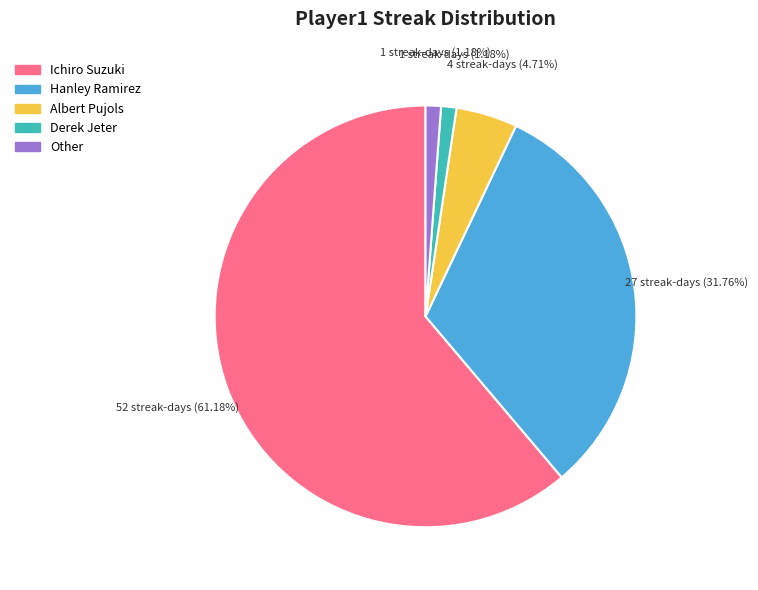

To the nearest percent, what portion does Ichiro Suzuki represent?

61%